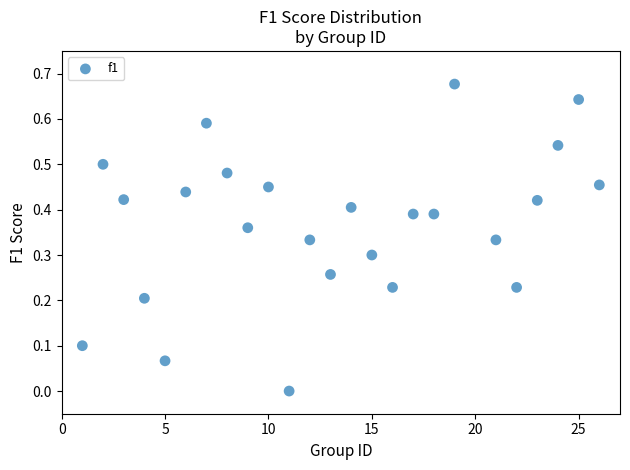

What is the range of X values (max minus min)?

25.0